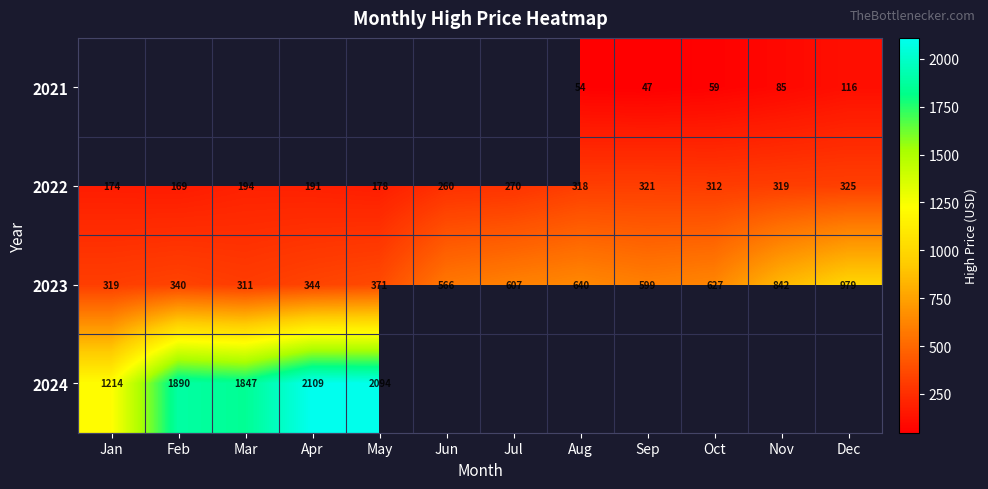

How many data points does each series have?

12